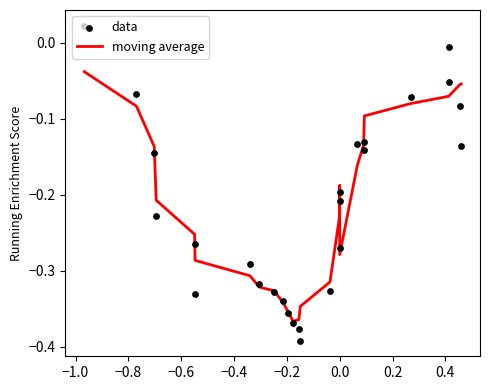

Is the value of data at 24 greater than the value of moving average at 12?

Yes